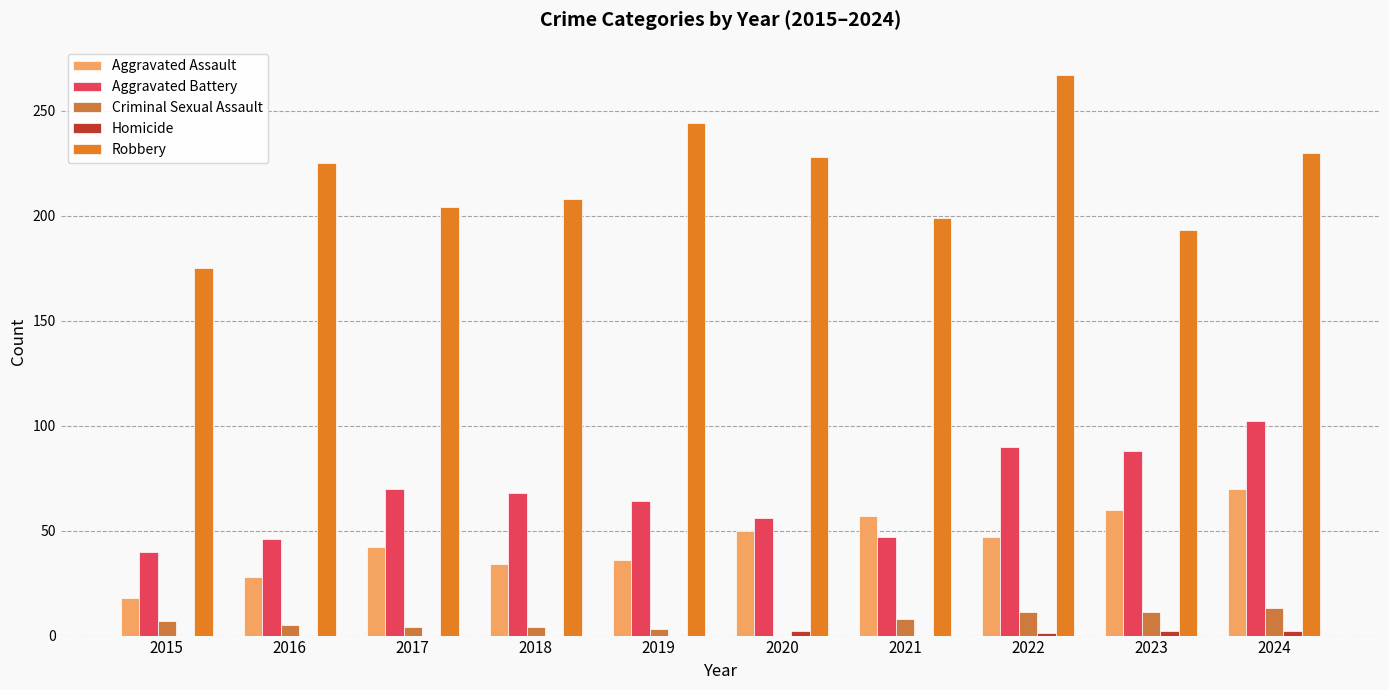

What is the value of the Robbery bar at the 9th from the left?

193